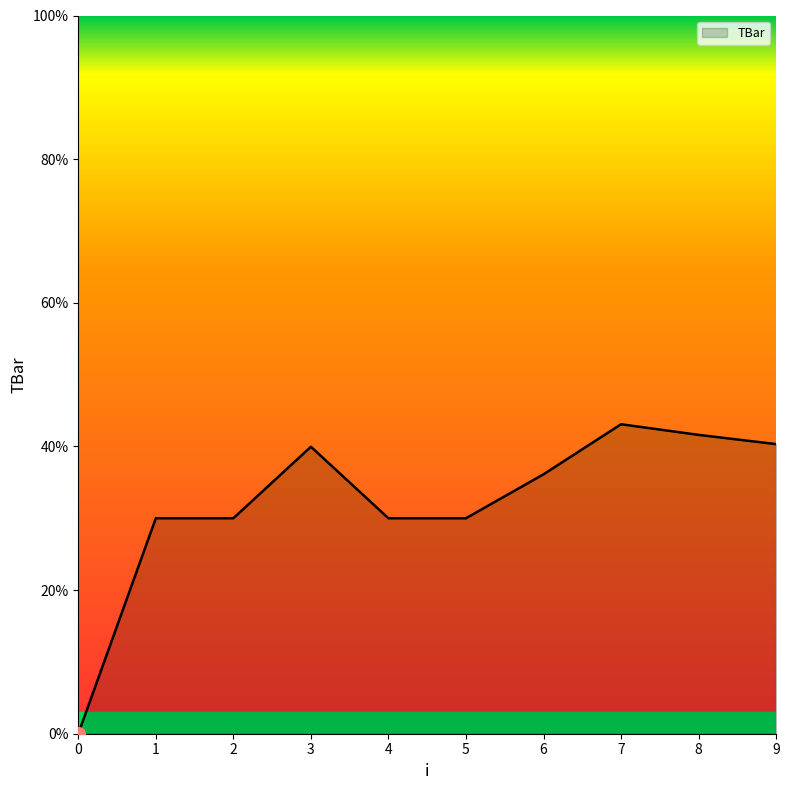

What is the change in value from 5 to 9?

+10.3